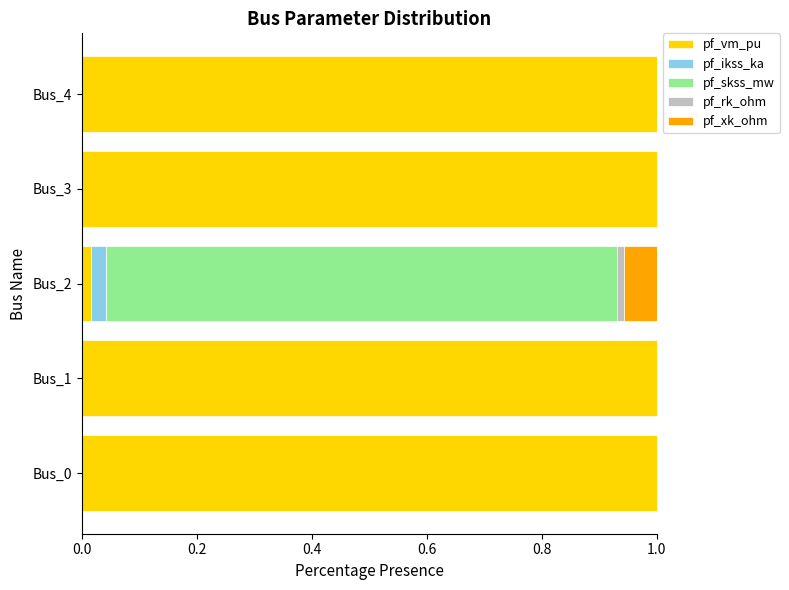

What is the maximum value for pf_vm_pu?

1.0